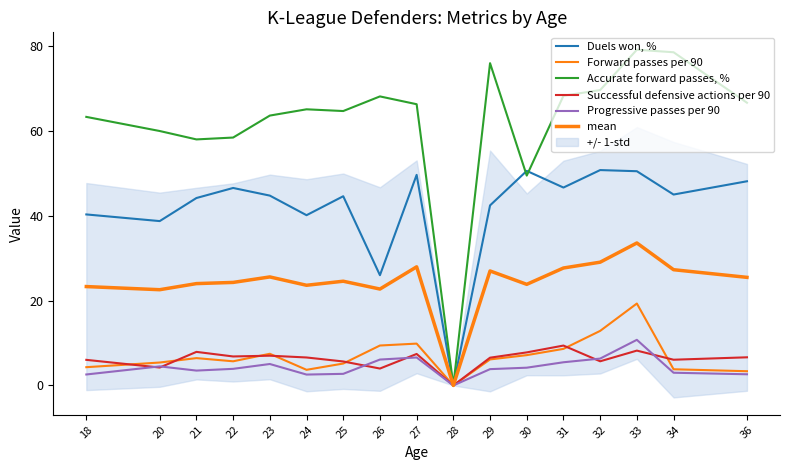

Reading left to right, transcribe all the data shown in this chart.

Duels won, %: 18=40.3	20=38.8	21=44.2	22=46.6	23=44.8	24=40.1	25=44.6	26=26.0	27=49.7	28=0.0	29=42.5	30=50.6	31=46.7	32=50.8	33=50.5	34=45.0	36=48.1
Forward passes per 90: 18=4.3	20=5.4	21=6.5	22=5.7	23=7.5	24=3.7	25=5.2	26=9.4	27=9.9	28=0.0	29=6.1	30=7.2	31=8.6	32=12.9	33=19.3	34=3.8	36=3.4
Accurate forward passes, %: 18=63.3	20=60.0	21=58.0	22=58.5	23=63.6	24=65.1	25=64.7	26=68.2	27=66.3	28=0.0	29=76.0	30=49.5	31=68.3	32=69.7	33=79.2	34=78.6	36=66.7
Successful defensive actions per 90: 18=6.0	20=4.2	21=7.9	22=6.8	23=7.0	24=6.6	25=5.7	26=4.0	27=7.4	28=0.0	29=6.5	30=7.8	31=9.4	32=5.7	33=8.2	34=6.1	36=6.6
Progressive passes per 90: 18=2.6	20=4.5	21=3.5	22=3.9	23=5.1	24=2.6	25=2.7	26=6.1	27=6.6	28=0.0	29=3.9	30=4.2	31=5.5	32=6.3	33=10.8	34=3.0	36=2.6
mean: 18=23.3	20=22.6	21=24.0	22=24.3	23=25.6	24=23.6	25=24.6	26=22.7	27=28.0	28=0.0	29=27.0	30=23.8	31=27.7	32=29.1	33=33.6	34=27.3	36=25.5